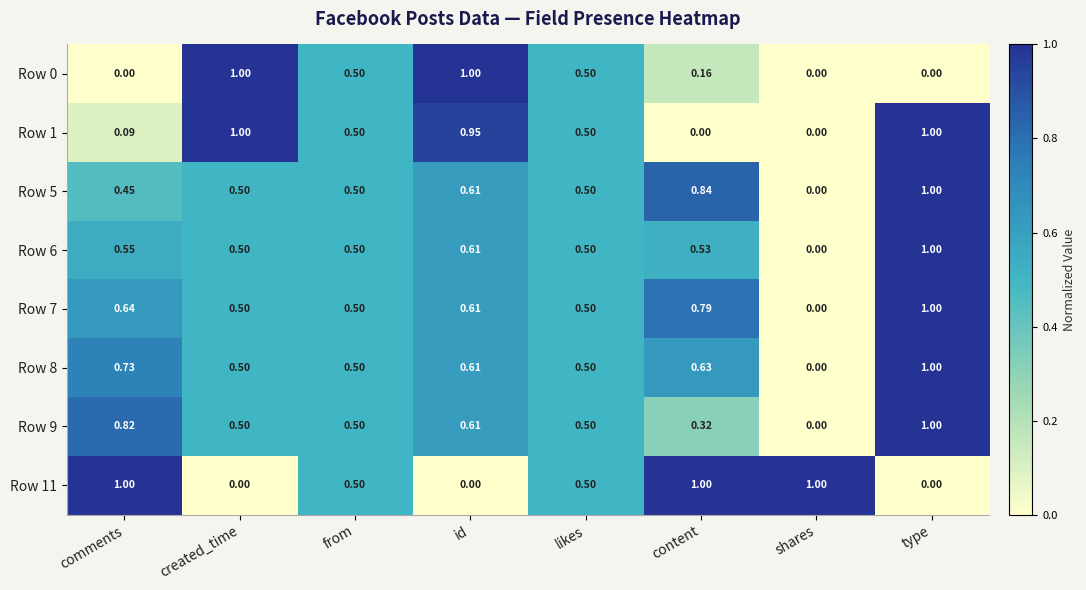

At which category is the sum across all series the highest?

type